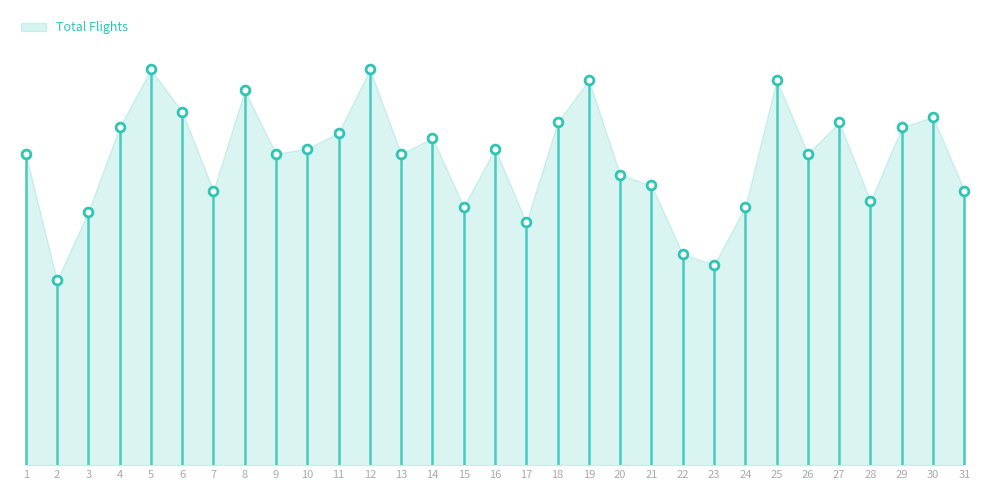

What is the change in value from 29 to 30?

+2